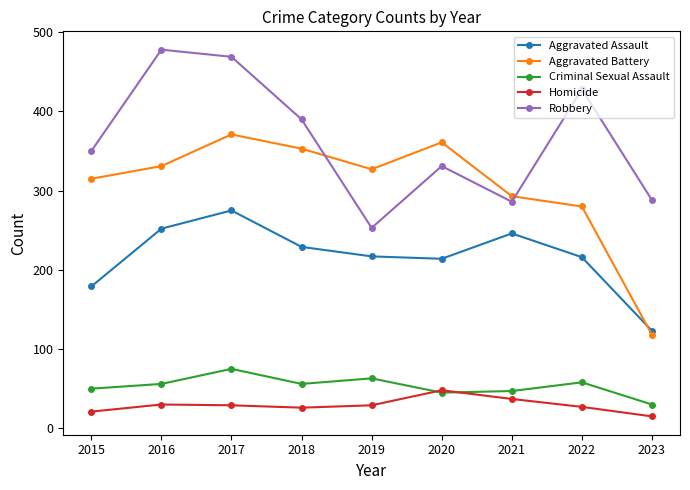

Is it true that Homicide equals 81 at 2020?

False